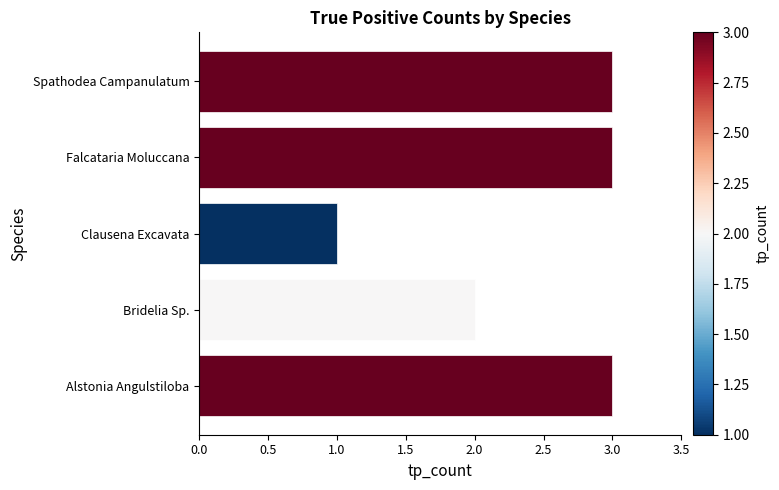

The value at Alstonia Angulstiloba is 3. True or false?

True